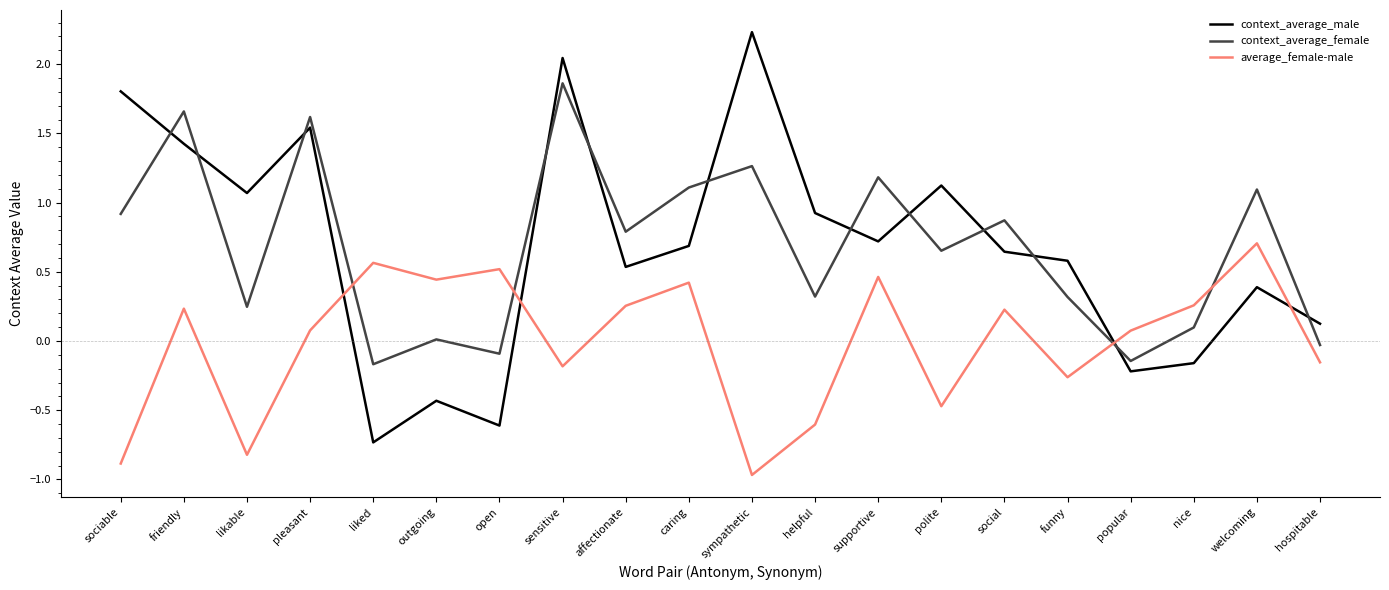

Between pleasant and polite, which series saw the biggest shift?

context_average_female